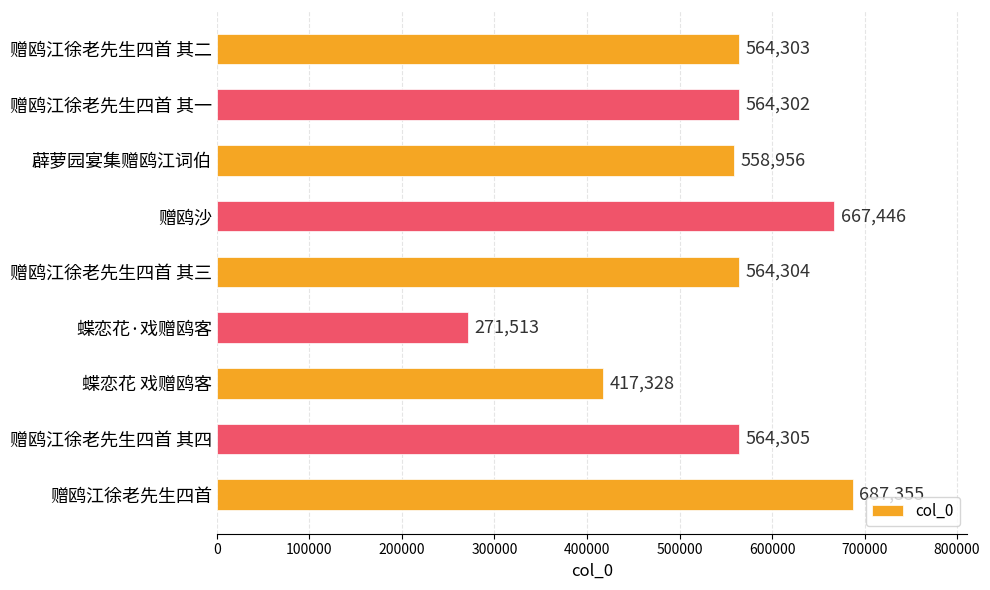

Which category has the lowest value across all series?

蝶恋花·戏赠鸥客